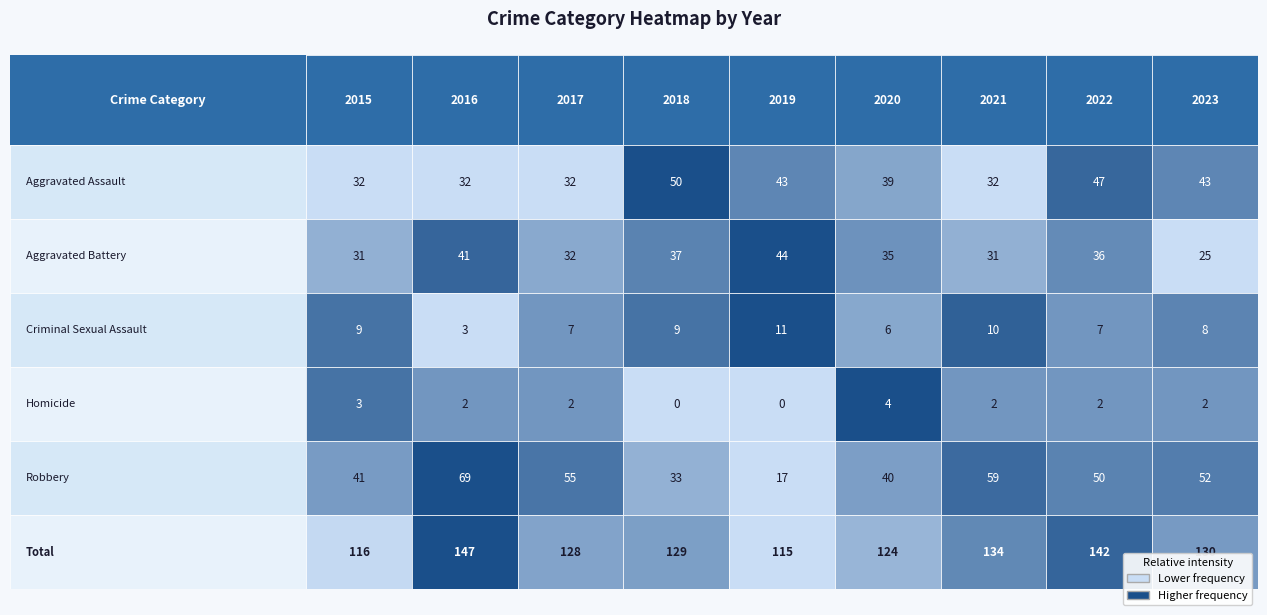

List the labels in order of Robbery value, largest first.

2016, 2021, 2017, 2023, 2022, 2015, 2020, 2018, 2019